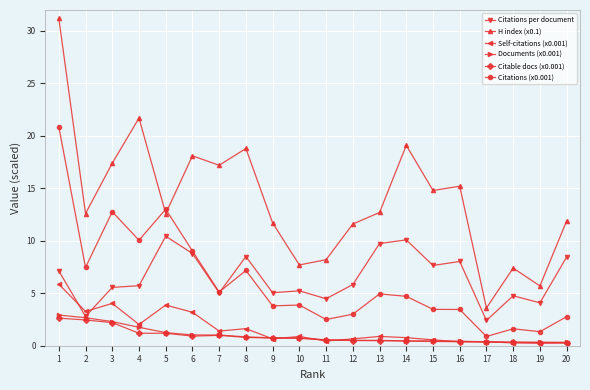

How many lines are shown in the chart?

6